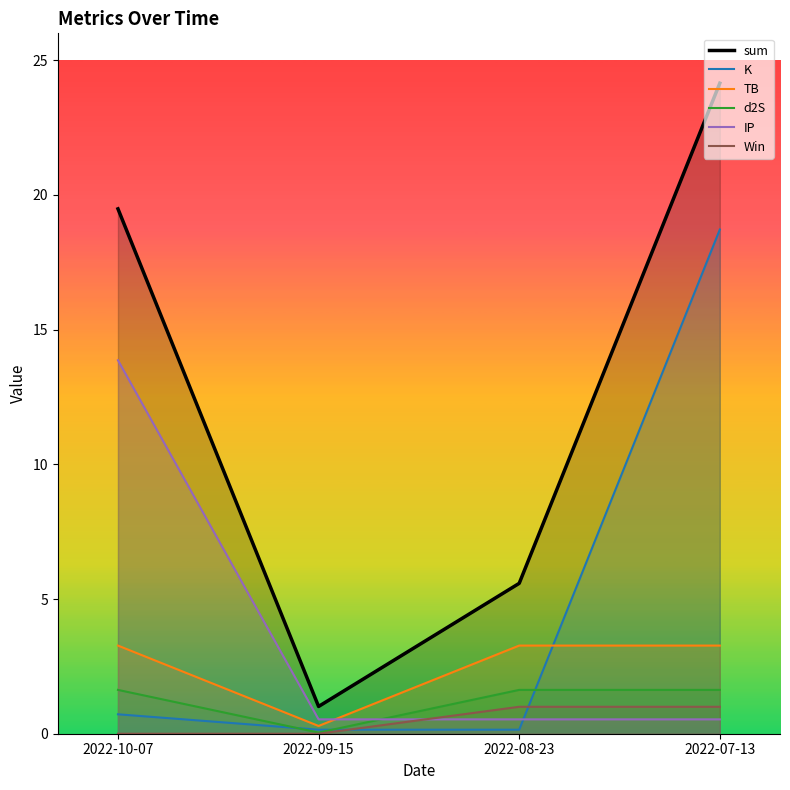

What is the difference between the Win values at 2022-10-07 and 2022-07-13?

1.0